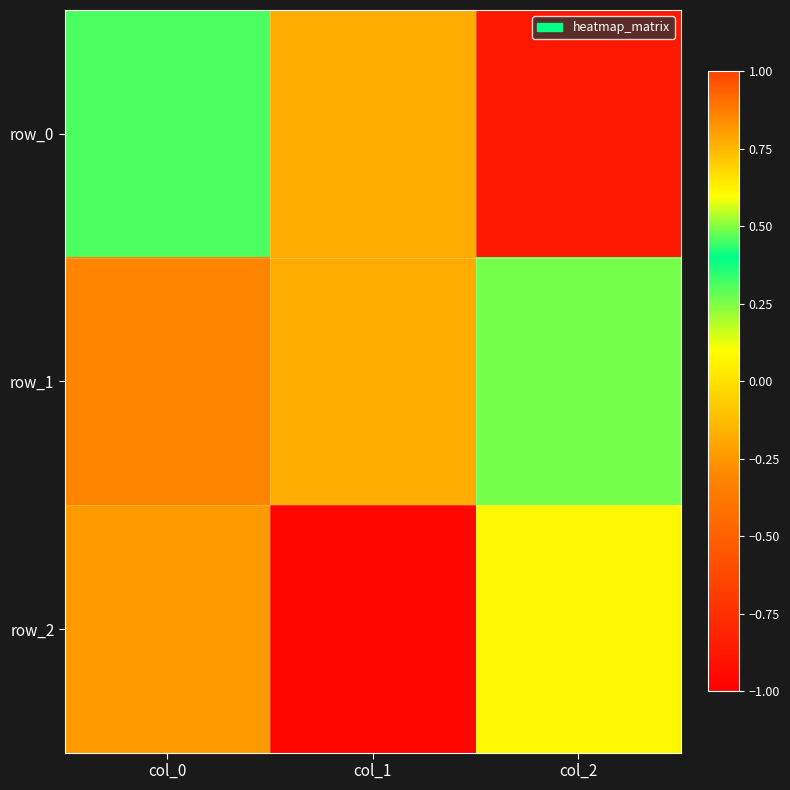

At how many categories does at least one series exceed 0?

2